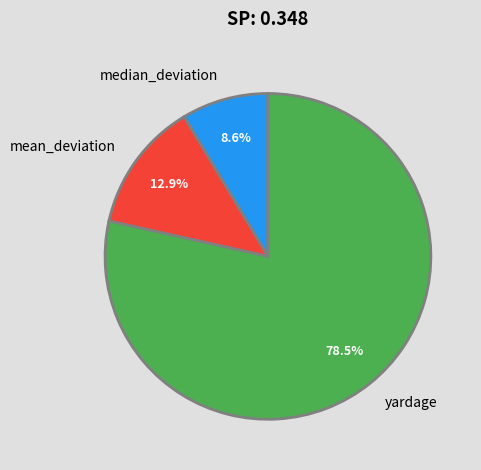

What is the smallest slice in the pie chart?

median_deviation